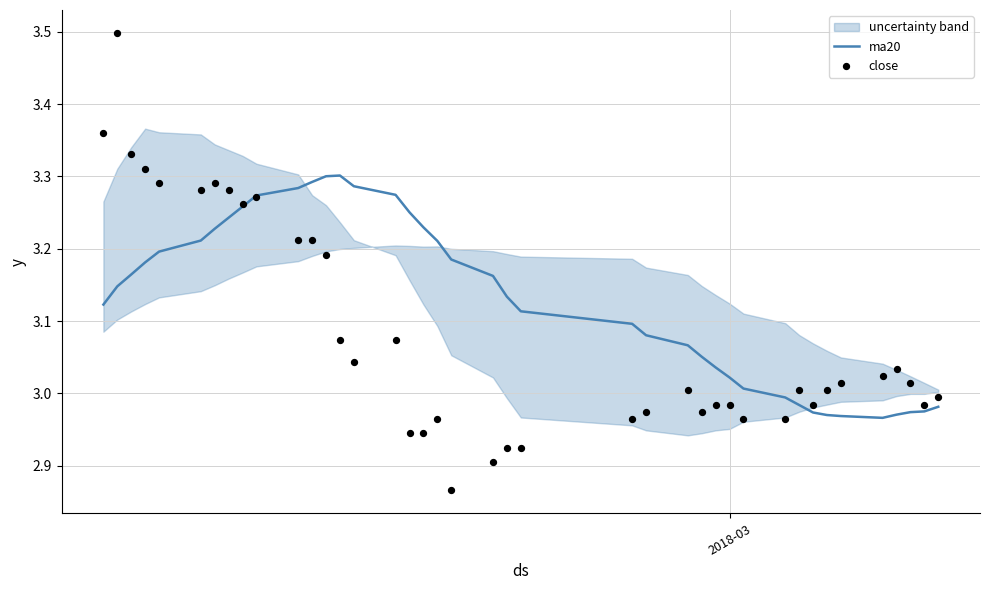

Which series has the widest spread of Y values?

close